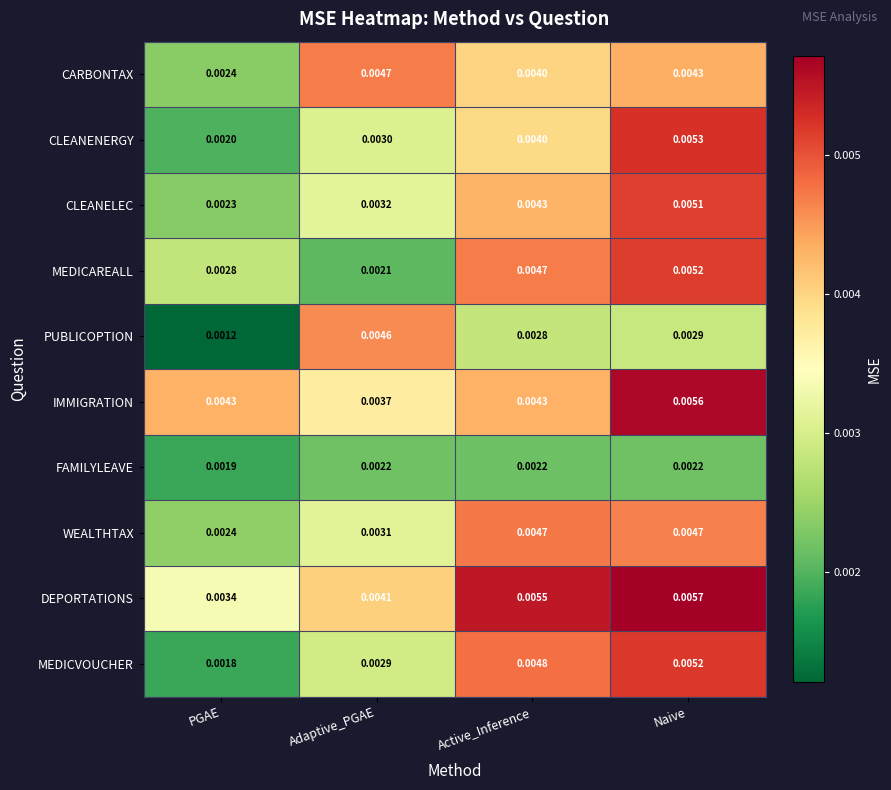

Which series has the largest total across all categories?

DEPORTATIONS